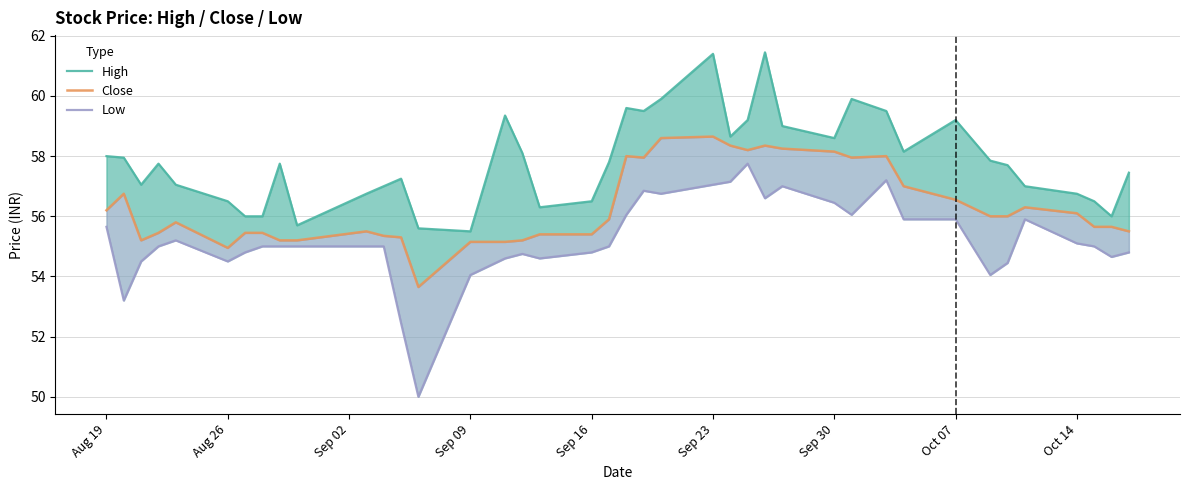

What is the value of the Close point at the 12th from the left?

55.4